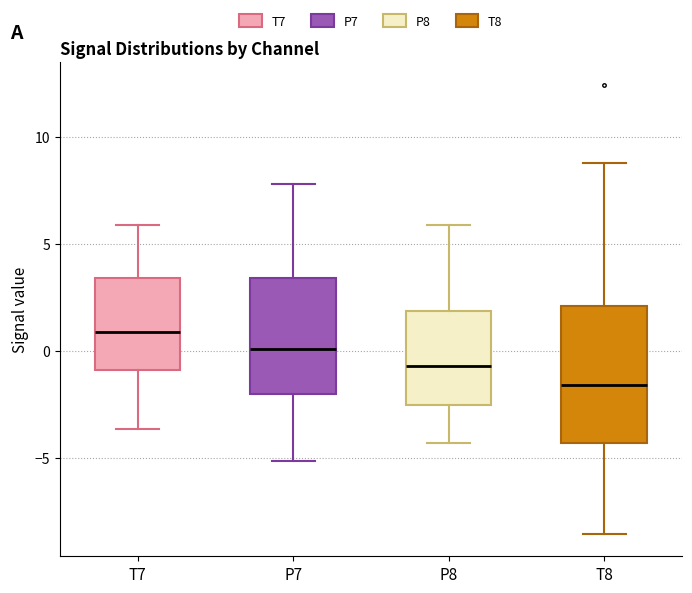

Which box's median line is the highest?

T7